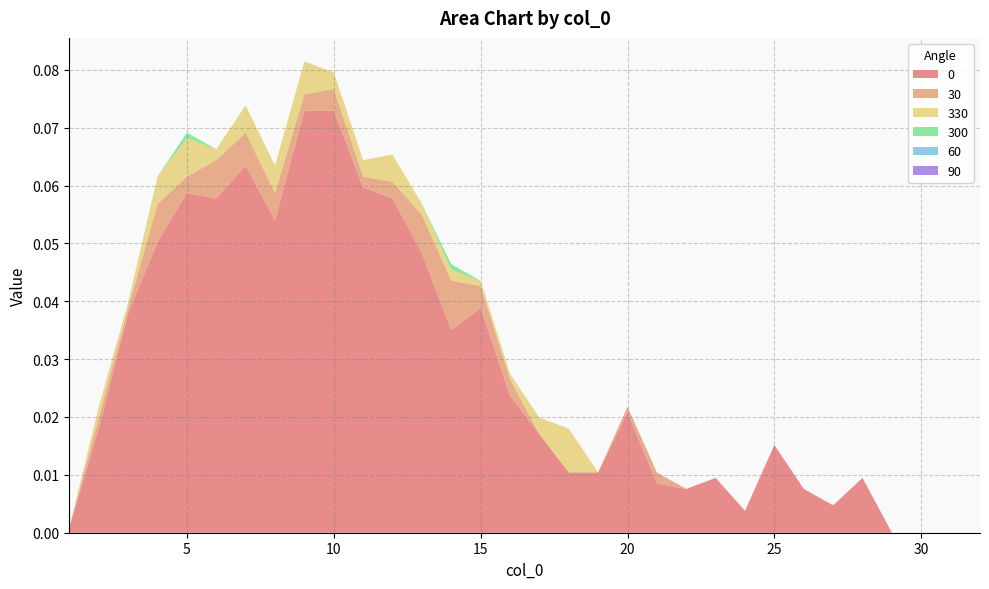

Reading left to right, transcribe all the data shown in this chart.

0: 1=0.0	2=0.0	3=0.0	4=0.1	5=0.1	6=0.1	7=0.1	8=0.1	9=0.1	10=0.1	11=0.1	12=0.1	13=0.0	14=0.0	15=0.0	16=0.0	17=0.0	18=0.0	19=0.0	20=0.0	21=0.0	22=0.0	23=0.0	24=0.0	25=0.0	26=0.0	27=0.0	28=0.0	29=0.0	30=0.0	31=0.0	32=0.0
30: 1=0.0	2=0.0	3=0.0	4=0.0	5=0.0	6=0.0	7=0.0	8=0.0	9=0.0	10=0.0	11=0.0	12=0.0	13=0.0	14=0.0	15=0.0	16=0.0	17=0.0	18=0.0	19=0.0	20=0.0	21=0.0	22=0.0	23=0.0	24=0.0	25=0.0	26=0.0	27=0.0	28=0.0	29=0.0	30=0.0	31=0.0	32=0.0
330: 1=0.0	2=0.0	3=0.0	4=0.0	5=0.0	6=0.0	7=0.0	8=0.0	9=0.0	10=0.0	11=0.0	12=0.0	13=0.0	14=0.0	15=0.0	16=0.0	17=0.0	18=0.0	19=0.0	20=0.0	21=0.0	22=0.0	23=0.0	24=0.0	25=0.0	26=0.0	27=0.0	28=0.0	29=0.0	30=0.0	31=0.0	32=0.0
300: 1=0.0	2=0.0	3=0.0	4=0.0	5=0.0	6=0.0	7=0.0	8=0.0	9=0.0	10=0.0	11=0.0	12=0.0	13=0.0	14=0.0	15=0.0	16=0.0	17=0.0	18=0.0	19=0.0	20=0.0	21=0.0	22=0.0	23=0.0	24=0.0	25=0.0	26=0.0	27=0.0	28=0.0	29=0.0	30=0.0	31=0.0	32=0.0
60: 1=0.0	2=0.0	3=0.0	4=0.0	5=0.0	6=0.0	7=0.0	8=0.0	9=0.0	10=0.0	11=0.0	12=0.0	13=0.0	14=0.0	15=0.0	16=0.0	17=0.0	18=0.0	19=0.0	20=0.0	21=0.0	22=0.0	23=0.0	24=0.0	25=0.0	26=0.0	27=0.0	28=0.0	29=0.0	30=0.0	31=0.0	32=0.0
90: 1=0.0	2=0.0	3=0.0	4=0.0	5=0.0	6=0.0	7=0.0	8=0.0	9=0.0	10=0.0	11=0.0	12=0.0	13=0.0	14=0.0	15=0.0	16=0.0	17=0.0	18=0.0	19=0.0	20=0.0	21=0.0	22=0.0	23=0.0	24=0.0	25=0.0	26=0.0	27=0.0	28=0.0	29=0.0	30=0.0	31=0.0	32=0.0